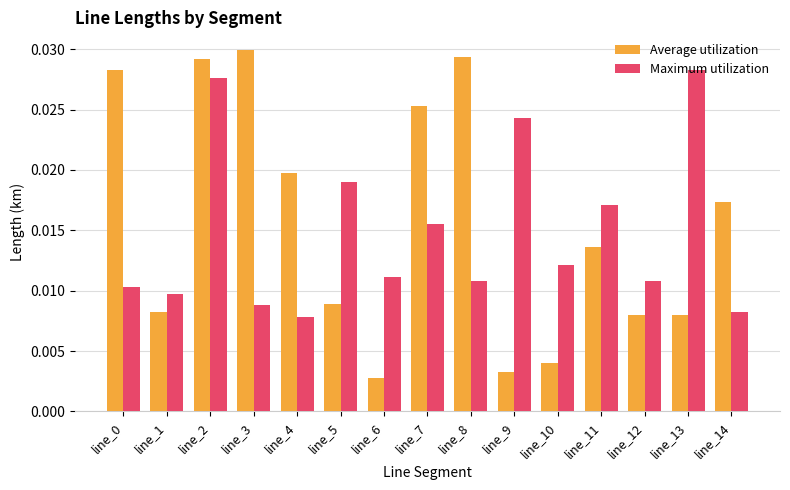

At how many categories does at least one series exceed 0?

15